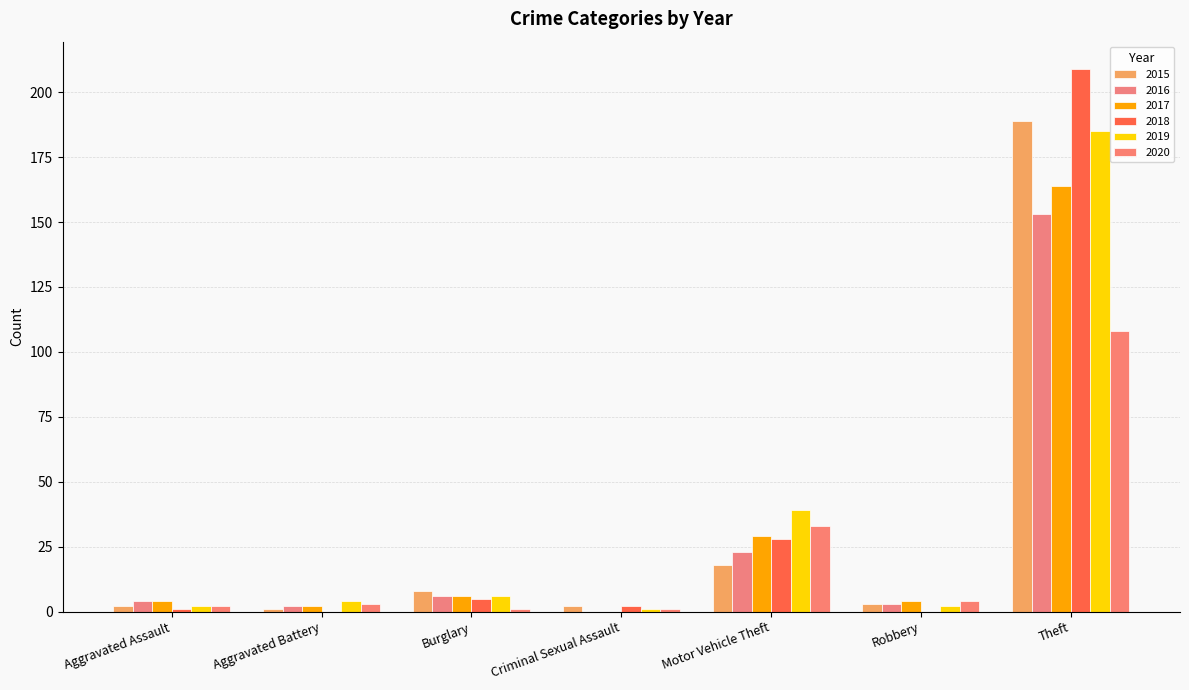

Rank the categories by 2018 value from highest to lowest.

Theft, Motor Vehicle Theft, Burglary, Criminal Sexual Assault, Aggravated Assault, Aggravated Battery, Robbery